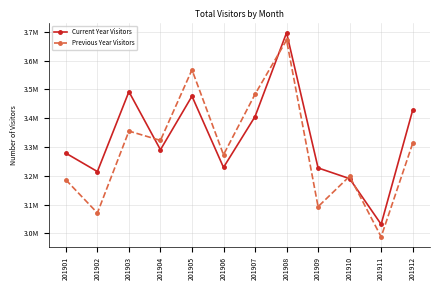

Where is the first local maximum for Previous Year Visitors?

201903